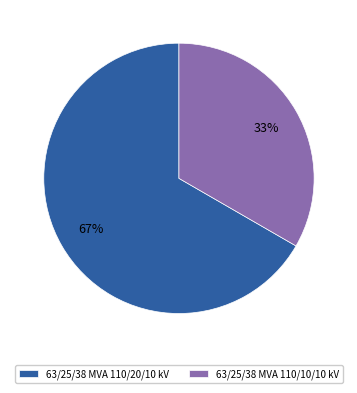

Is there any slice that represents more than half of the pie?

Yes